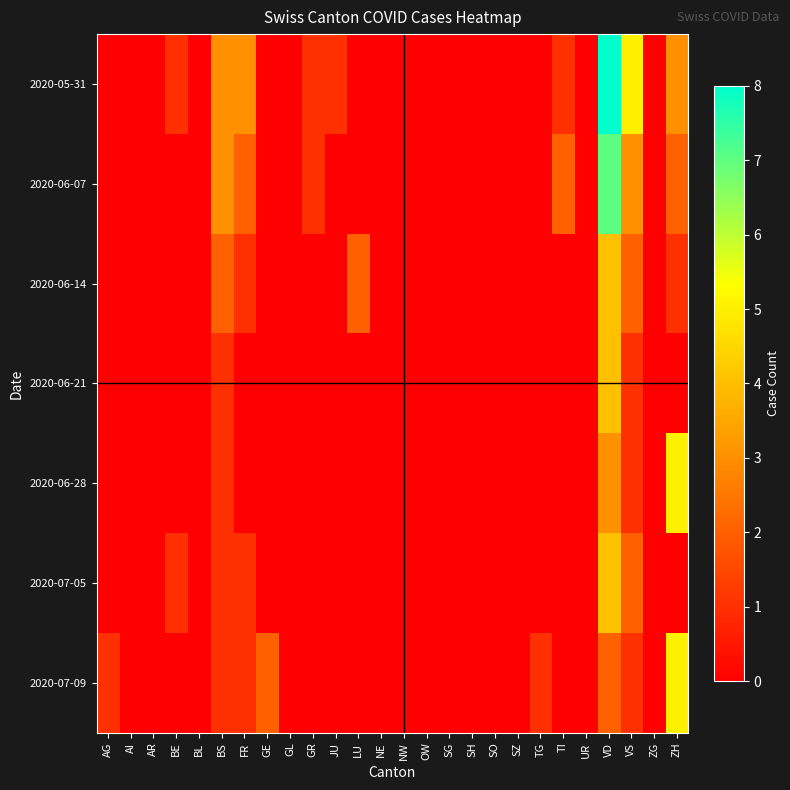

Reading left to right, what are all the values shown in this chart?

2020-05-31: AG=0	AI=0	AR=0	BE=1	BL=0	BS=3	FR=3	GE=0	GL=0	GR=1	JU=1	LU=0	NE=0	NW=0	OW=0	SG=0	SH=0	SO=0	SZ=0	TG=0	TI=1	UR=0	VD=8	VS=5	ZG=0	ZH=3
2020-06-07: AG=0	AI=0	AR=0	BE=0	BL=0	BS=3	FR=2	GE=0	GL=0	GR=1	JU=0	LU=0	NE=0	NW=0	OW=0	SG=0	SH=0	SO=0	SZ=0	TG=0	TI=2	UR=0	VD=7	VS=3	ZG=0	ZH=2
2020-06-14: AG=0	AI=0	AR=0	BE=0	BL=0	BS=2	FR=1	GE=0	GL=0	GR=0	JU=0	LU=2	NE=0	NW=0	OW=0	SG=0	SH=0	SO=0	SZ=0	TG=0	TI=0	UR=0	VD=4	VS=2	ZG=0	ZH=1
2020-06-21: AG=0	AI=0	AR=0	BE=0	BL=0	BS=1	FR=0	GE=0	GL=0	GR=0	JU=0	LU=0	NE=0	NW=0	OW=0	SG=0	SH=0	SO=0	SZ=0	TG=0	TI=0	UR=0	VD=4	VS=1	ZG=0	ZH=0
2020-06-28: AG=0	AI=0	AR=0	BE=0	BL=0	BS=1	FR=0	GE=0	GL=0	GR=0	JU=0	LU=0	NE=0	NW=0	OW=0	SG=0	SH=0	SO=0	SZ=0	TG=0	TI=0	UR=0	VD=3	VS=1	ZG=0	ZH=5
2020-07-05: AG=0	AI=0	AR=0	BE=1	BL=0	BS=1	FR=1	GE=0	GL=0	GR=0	JU=0	LU=0	NE=0	NW=0	OW=0	SG=0	SH=0	SO=0	SZ=0	TG=0	TI=0	UR=0	VD=4	VS=2	ZG=0	ZH=0
2020-07-09: AG=1	AI=0	AR=0	BE=0	BL=0	BS=1	FR=1	GE=2	GL=0	GR=0	JU=0	LU=0	NE=0	NW=0	OW=0	SG=0	SH=0	SO=0	SZ=0	TG=1	TI=0	UR=0	VD=2	VS=1	ZG=0	ZH=5